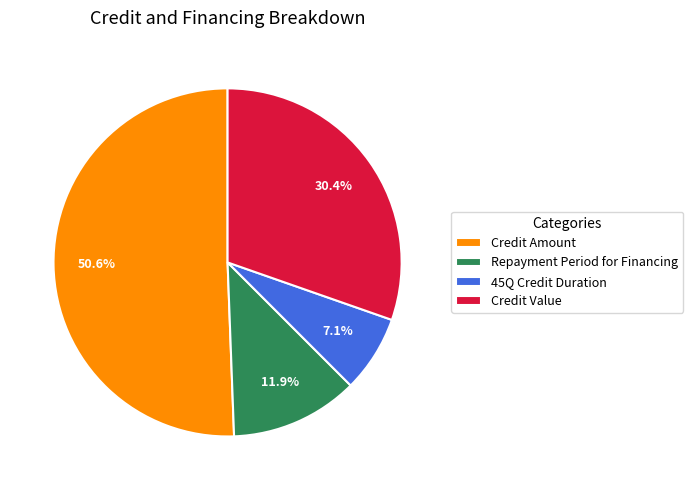

True or false: Credit Amount accounts for 51% of the total.

True